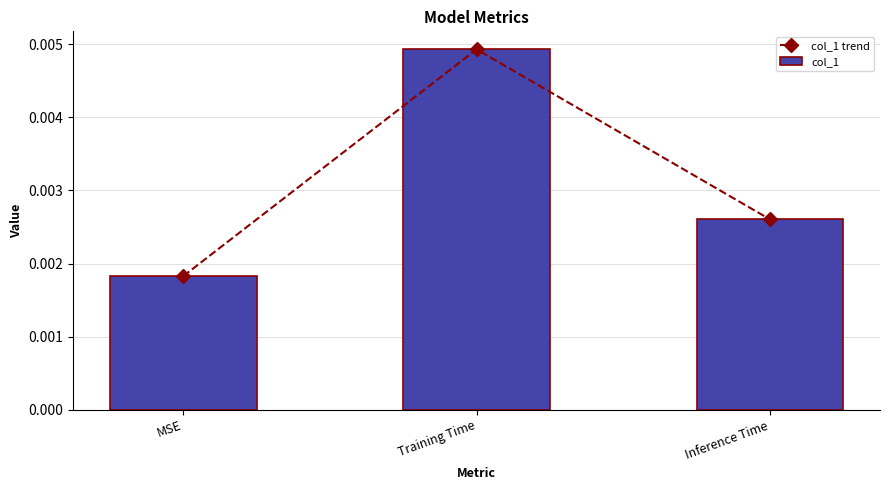

Count the col_1 values in the range 0 to 1.

3